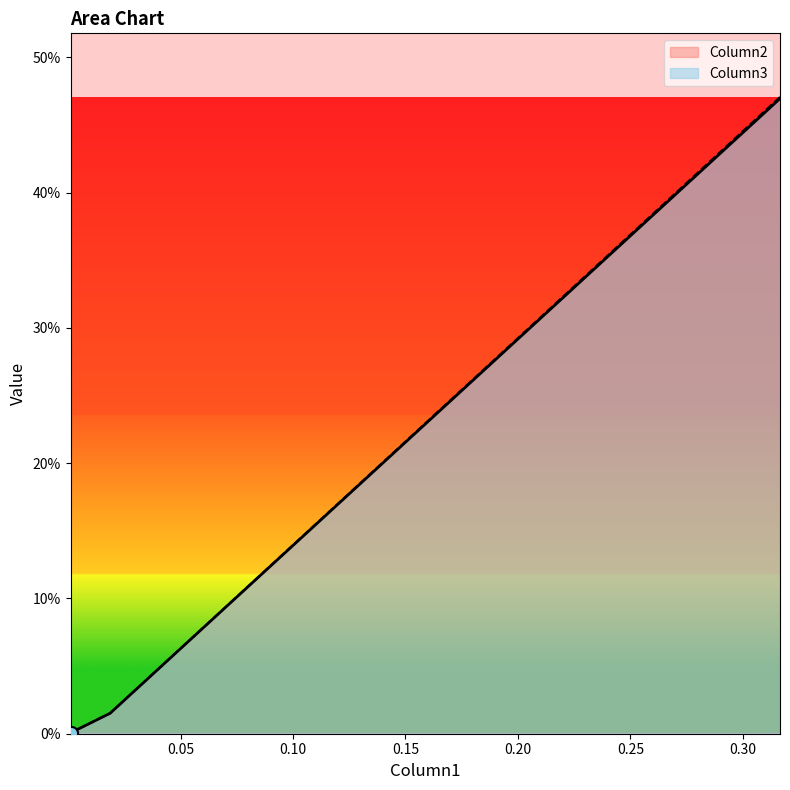

Which series has the largest Y range (max minus min)?

Column3